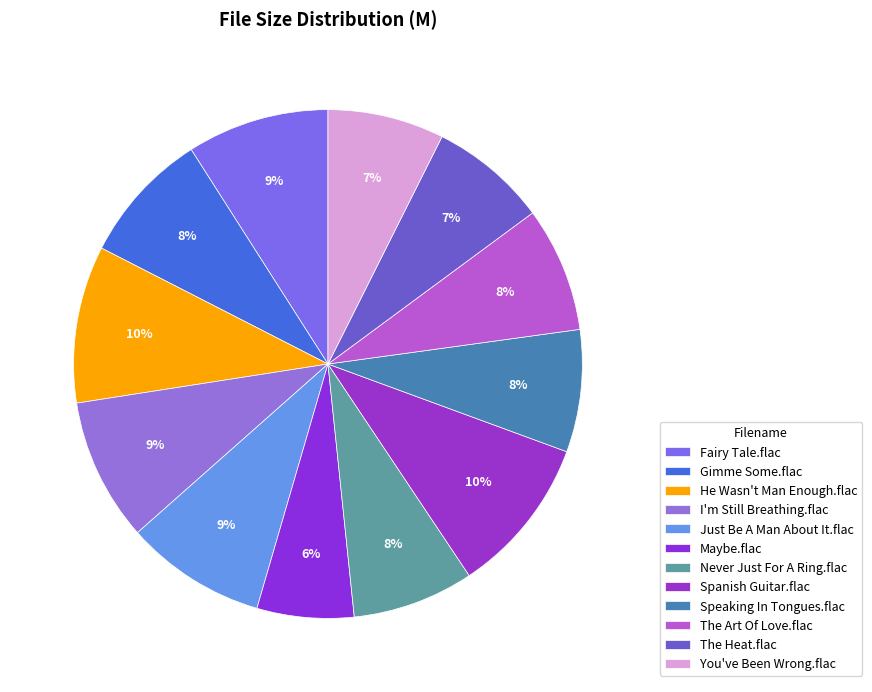

What portion of the pie excludes Maybe.flac?

93.8%